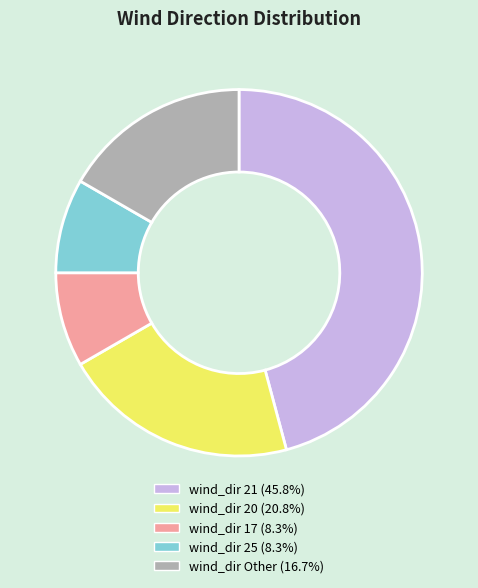

Does wind_dir Other (16.7%) account for over 50% of the chart?

No